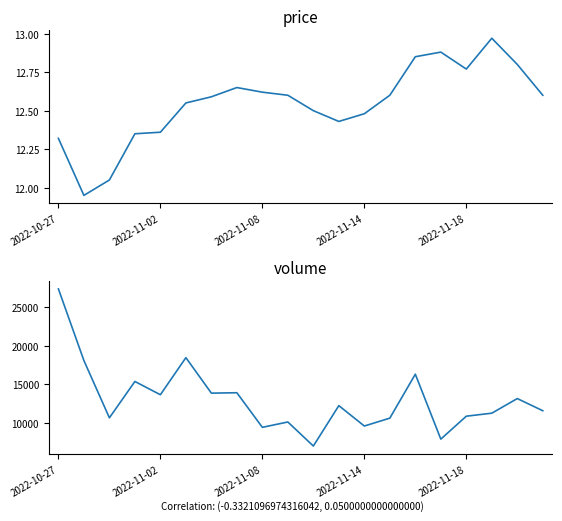

How many interior local peaks does the volume series have?

7